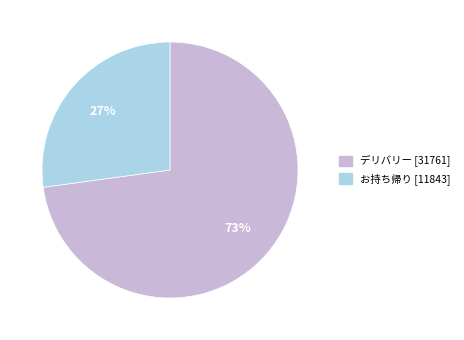

How many segments does this pie chart have?

2